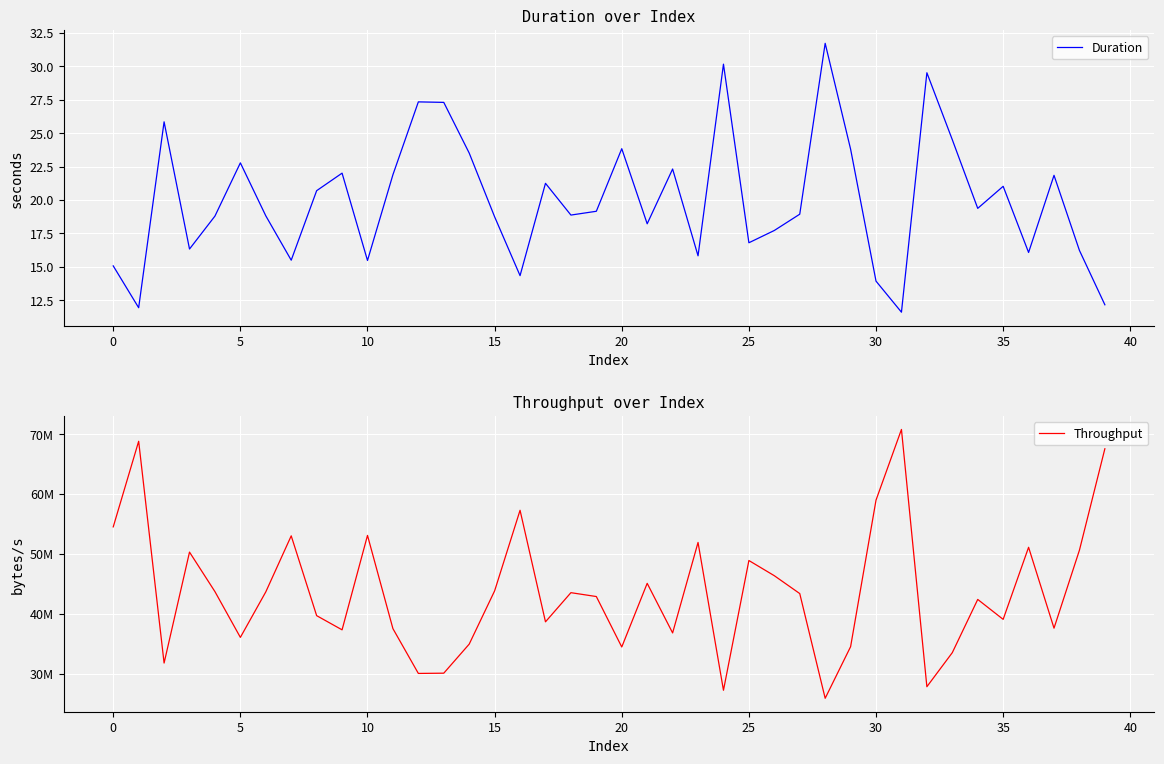

True or false: Duration and Throughput cross at least once.

False